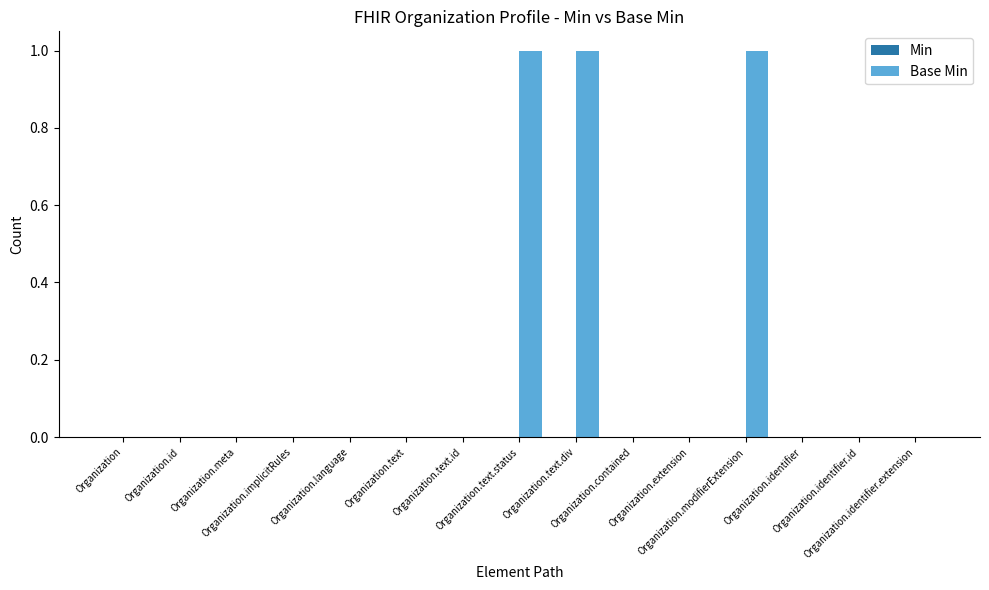

What is the greatest value displayed?

1